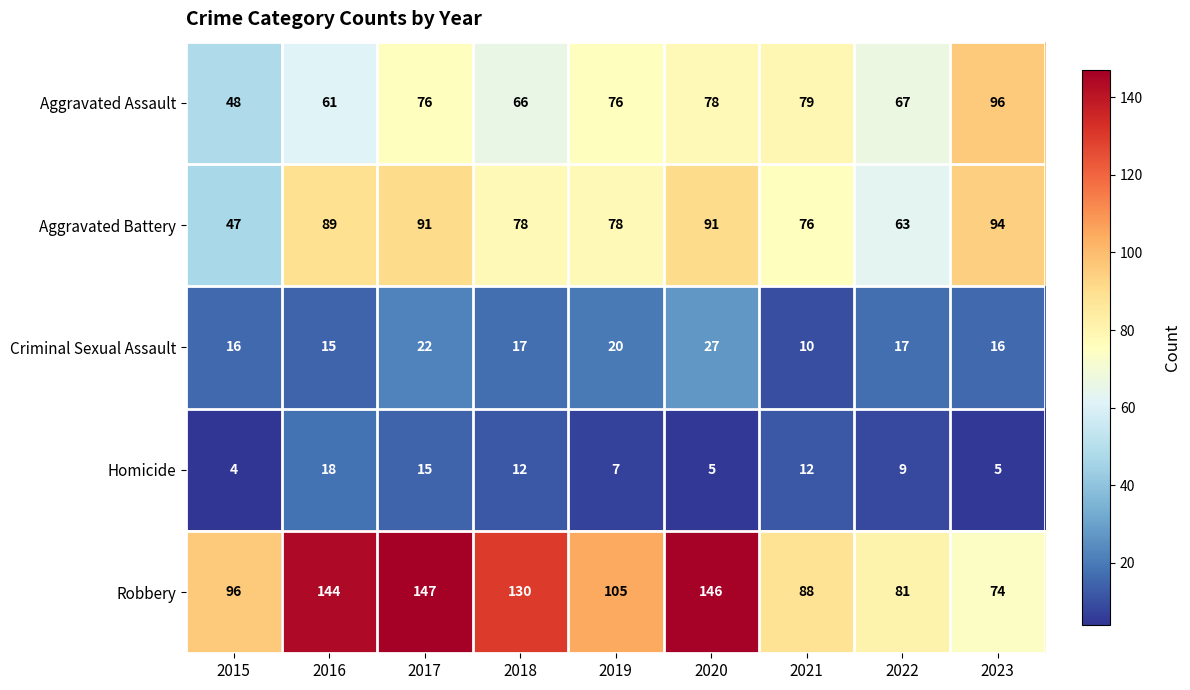

How many values in the Homicide series are below 9?

4